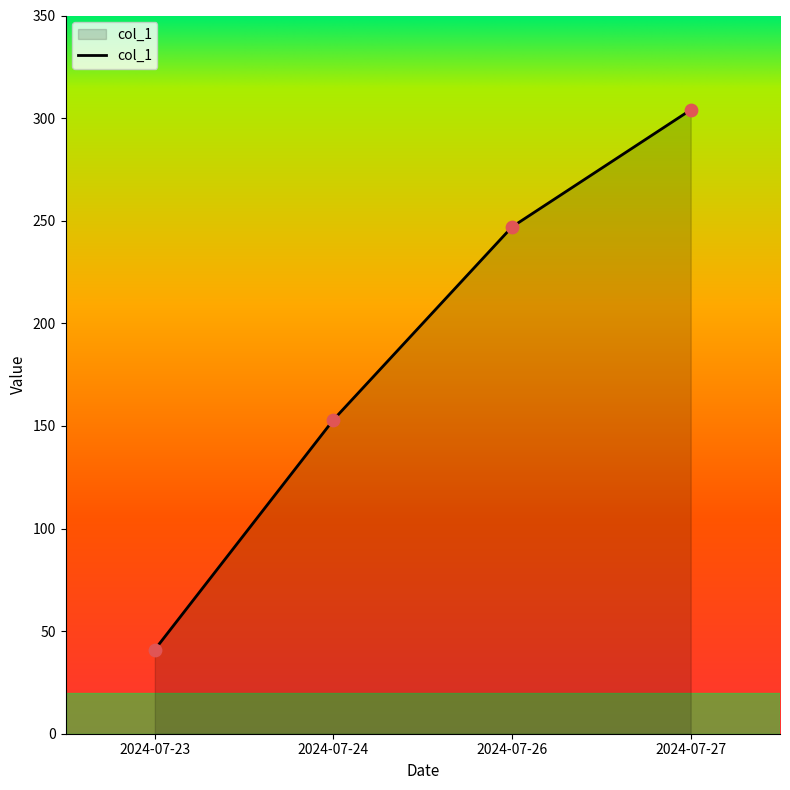

What is the ratio of the value at 2024-07-26 to the value at 2024-07-23?

6.0